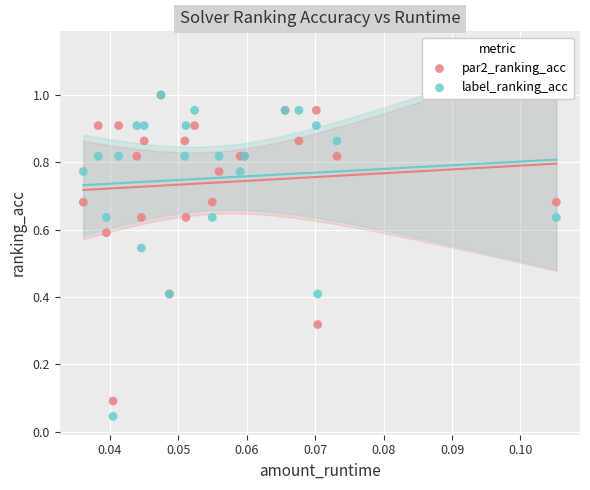

Which series reaches the minimum Y coordinate?

label_ranking_acc